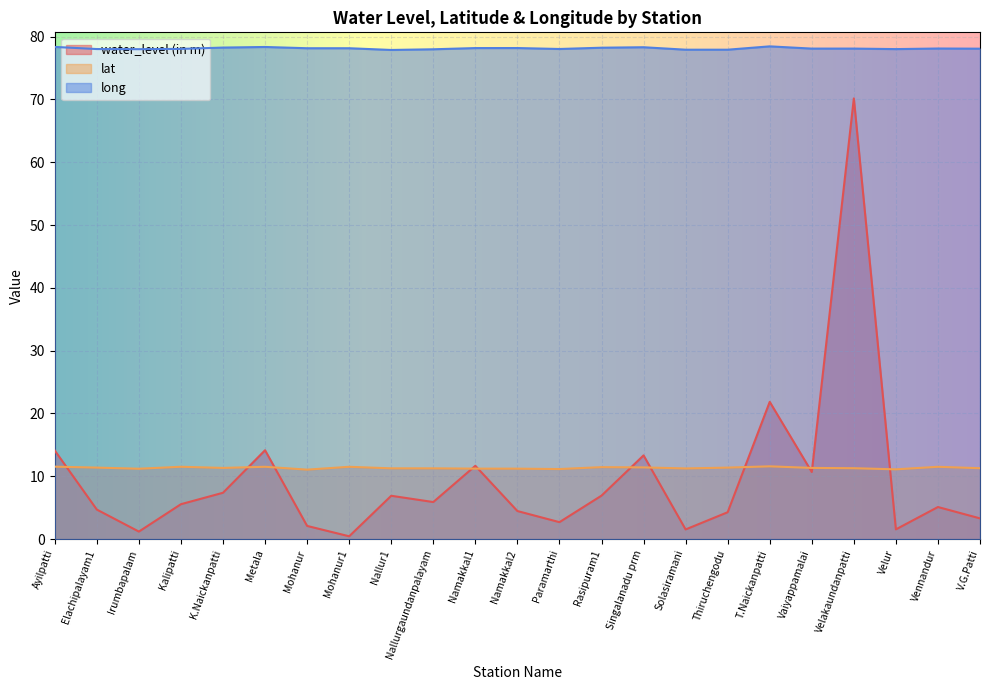

Where is the first local minimum for lat?

Irumbapalam